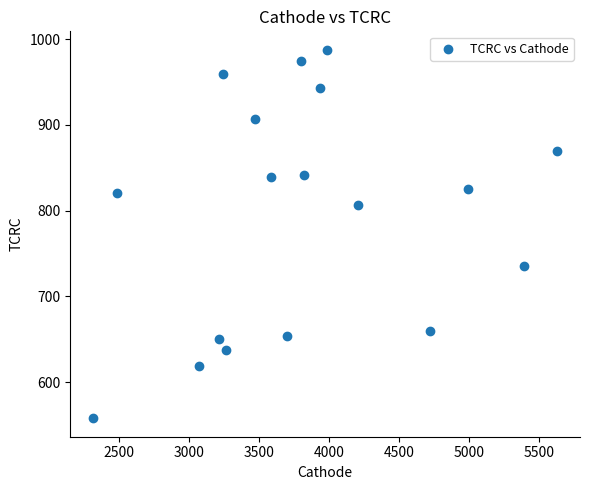

What is the range of X values (max minus min)?

3309.9